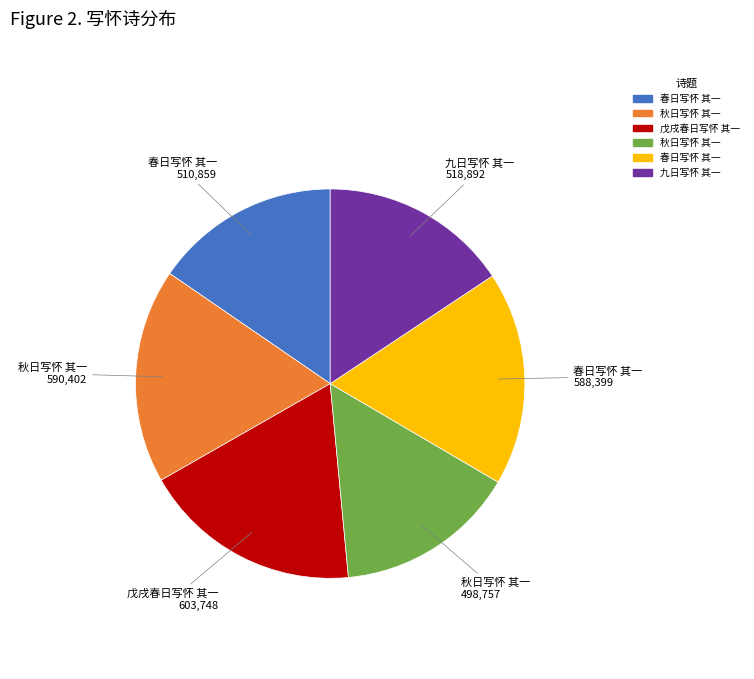

Is there any slice that represents more than half of the pie?

No